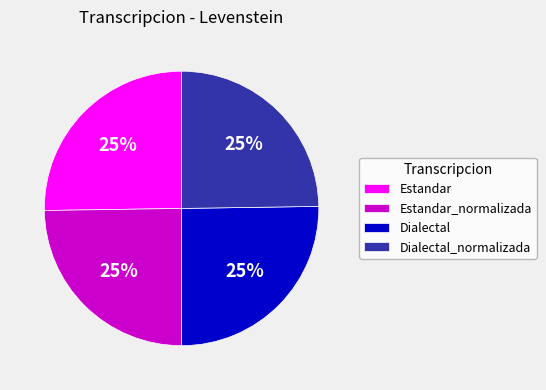

To the nearest percent, what percentage of the pie is Estandar_normalizada?

25%